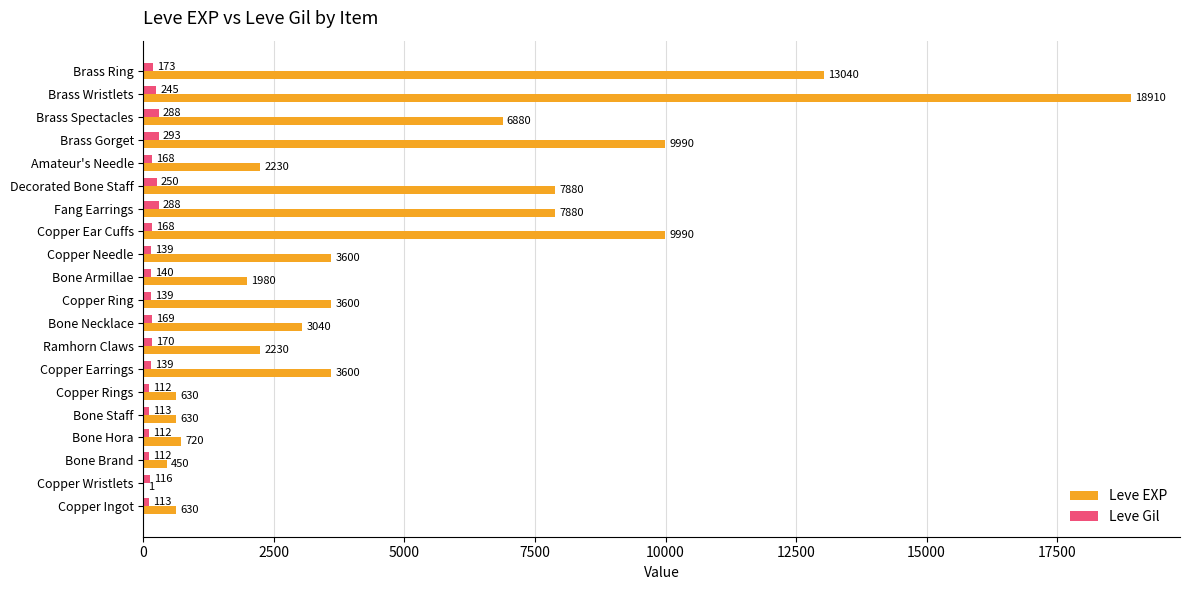

What is the average value of the Leve Gil series?

172